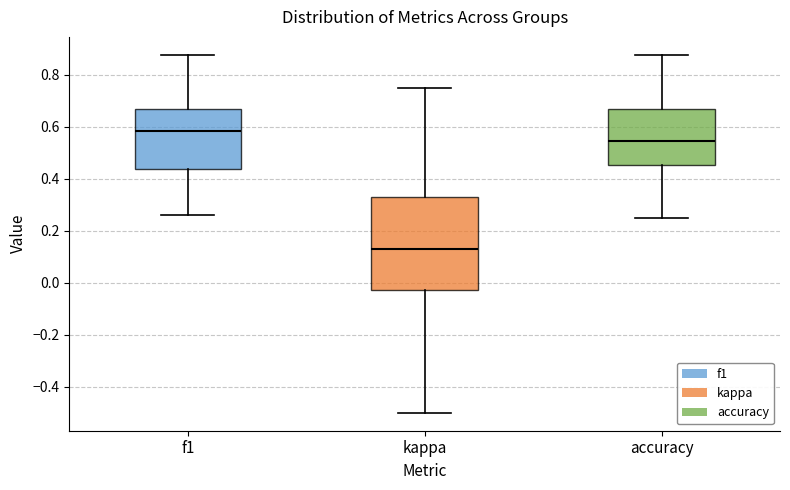

Reading left to right, transcribe this box plot: for each box, give where its median line is, the range the box spans, and where its two whiskers end, as read against the y-axis. The values are not printed on the chart, so give them approximately, as read against the axis.

f1: median 0.58, box 0.44 to 0.66, whiskers 0.26 to 0.88
kappa: median 0.14, box -0.02 to 0.32, whiskers -0.50 to 0.76
accuracy: median 0.54, box 0.46 to 0.66, whiskers 0.26 to 0.88